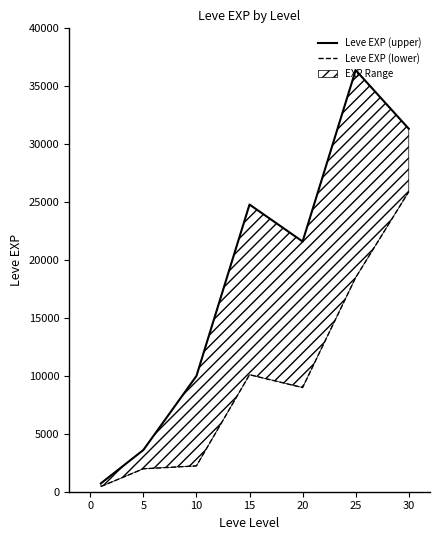

In Leve EXP (upper), how many points are higher than both neighbors (excluding endpoints)?

2